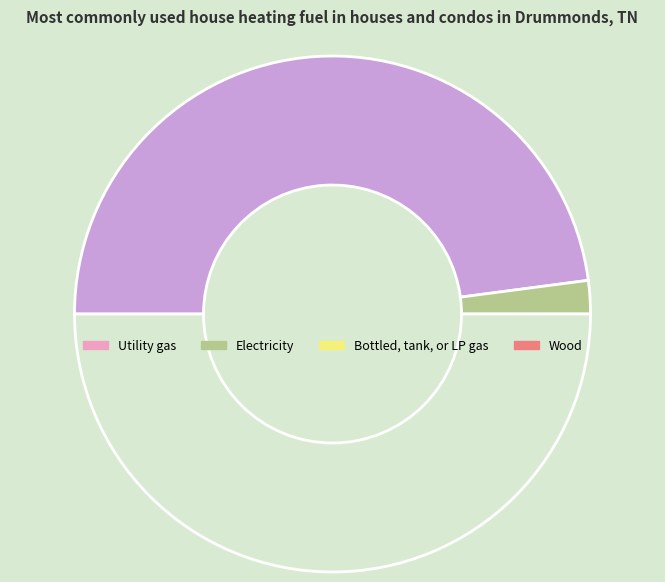

Rank the categories by value from lowest to highest.

0, 2